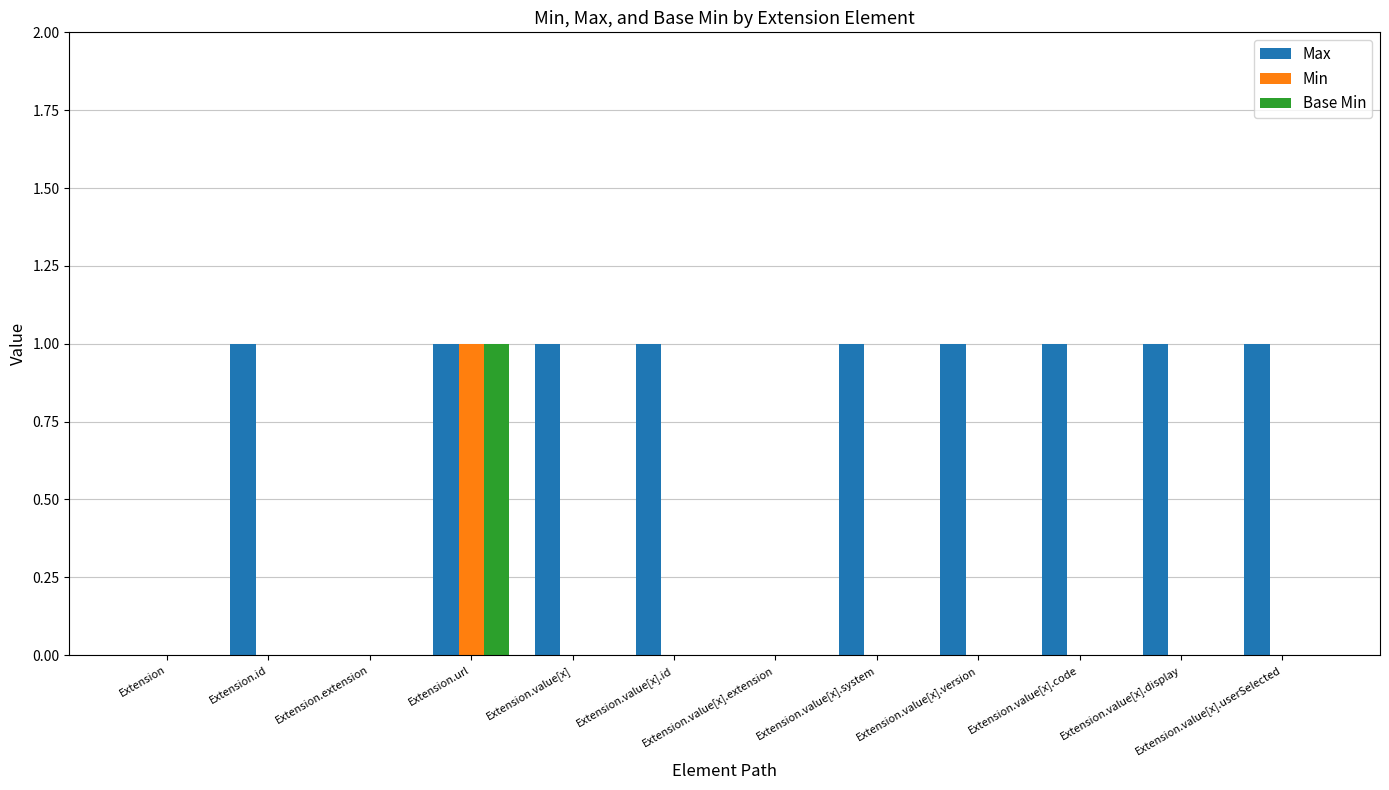

Which series has the largest total across all categories?

Max